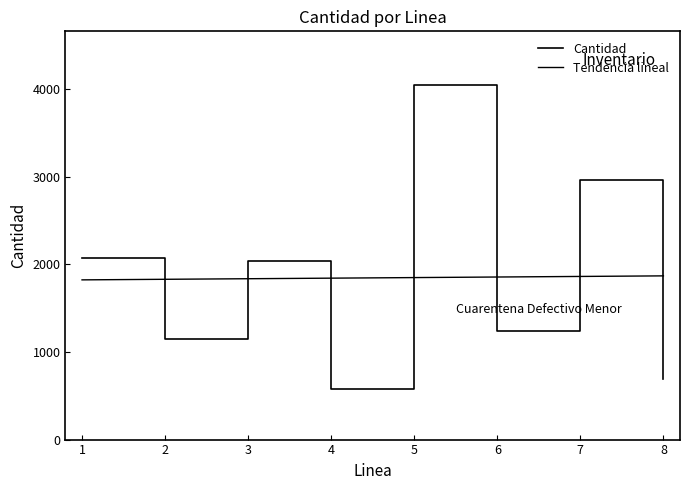

Which series has the largest total across all categories?

Cantidad